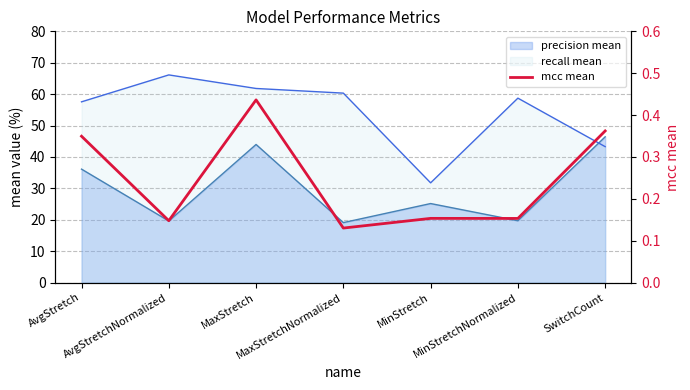

What is the label of the 1st point from the right?

SwitchCount